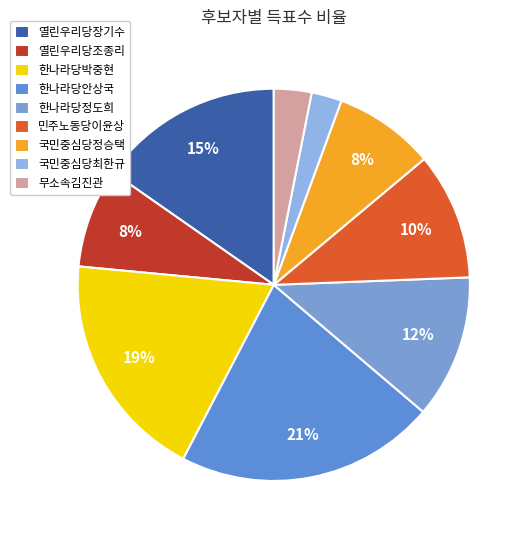

Approximately how many times larger is the value at 열린우리당장기수 compared to 민주노동당이윤상?

1.5